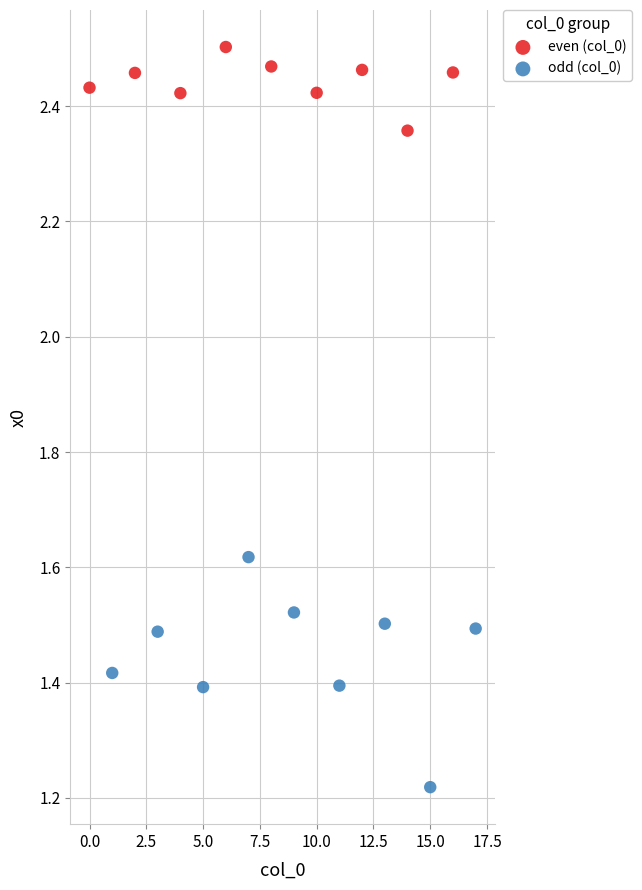

Which series has the largest Y range (max minus min)?

odd (col_0)